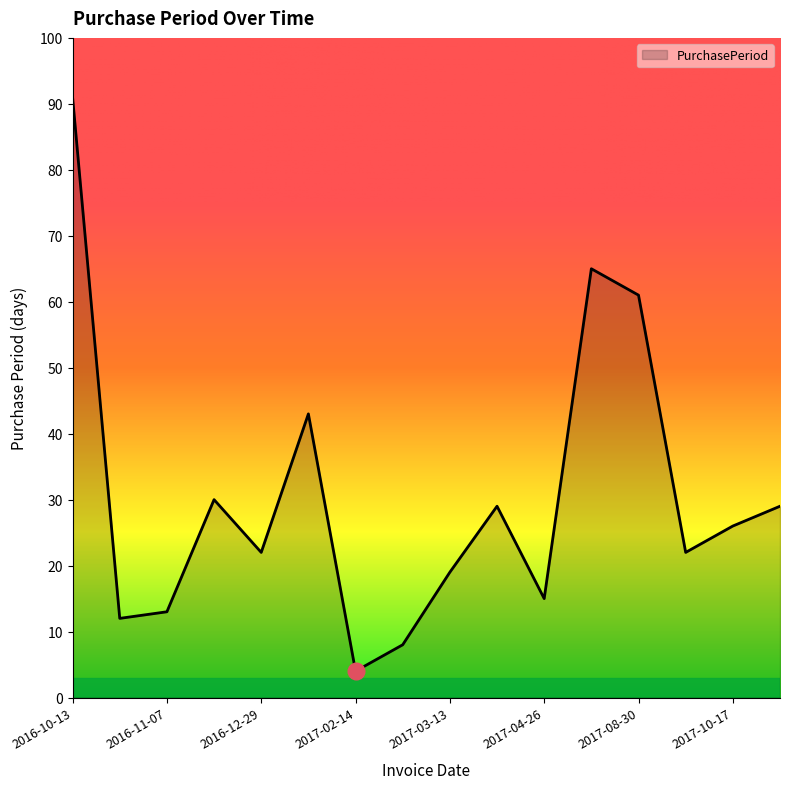

What is the smallest value displayed?

4